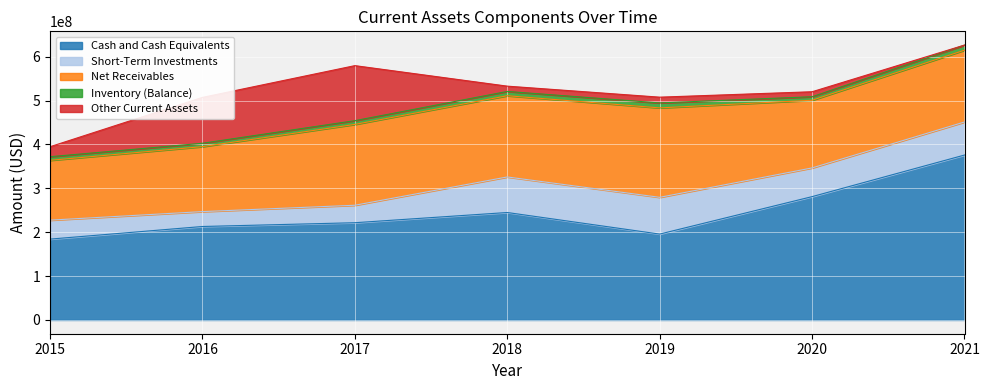

At how many categories does at least one series exceed 282242989?

1